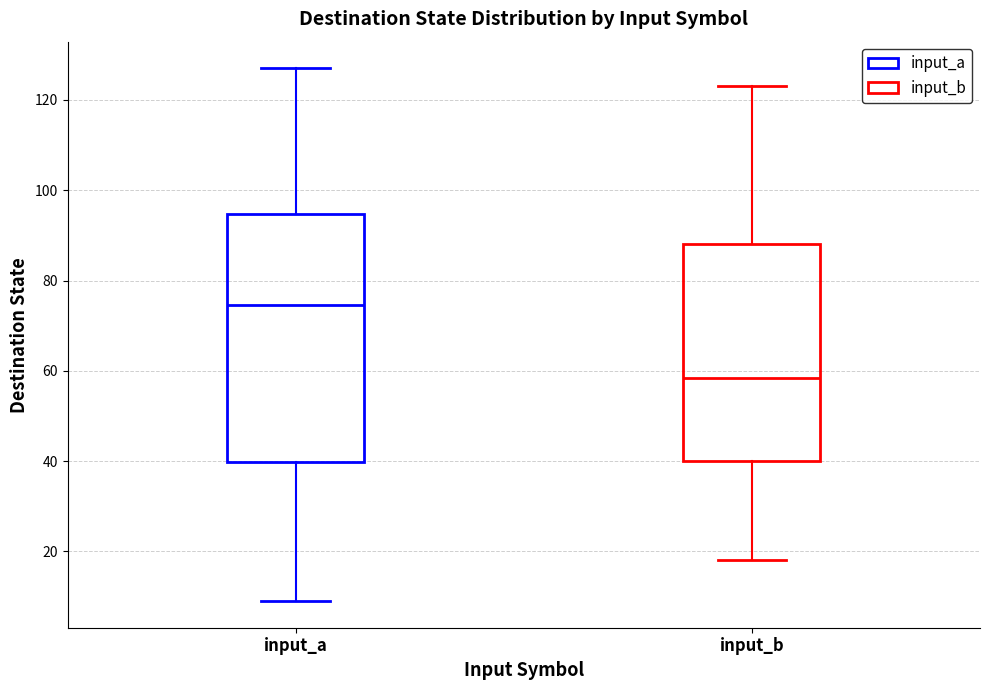

Reading left to right, read every box against the y-axis: the position of its median line, the range the box covers, and the ends of its whiskers. The values are not printed on the chart, so give them approximately, as read against the axis.

input_a: median 74, box 40 to 94, whiskers 10 to 128
input_b: median 58, box 40 to 88, whiskers 18 to 124